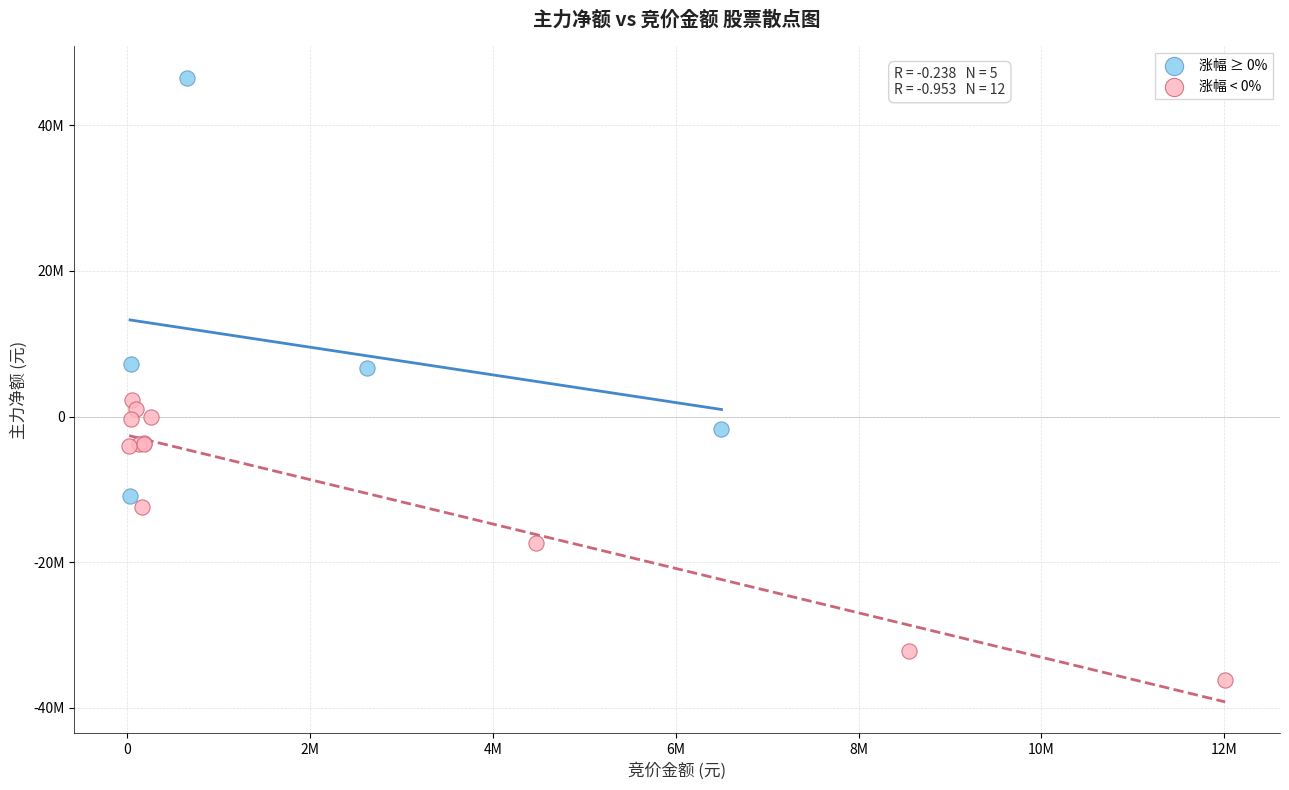

What are all the series names shown in the legend?

涨幅 ≥ 0%, 涨幅 < 0%